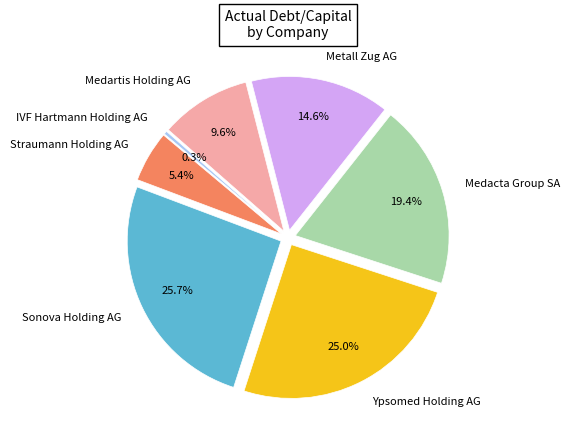

To the nearest percent, what portion does Medartis Holding AG represent?

10%